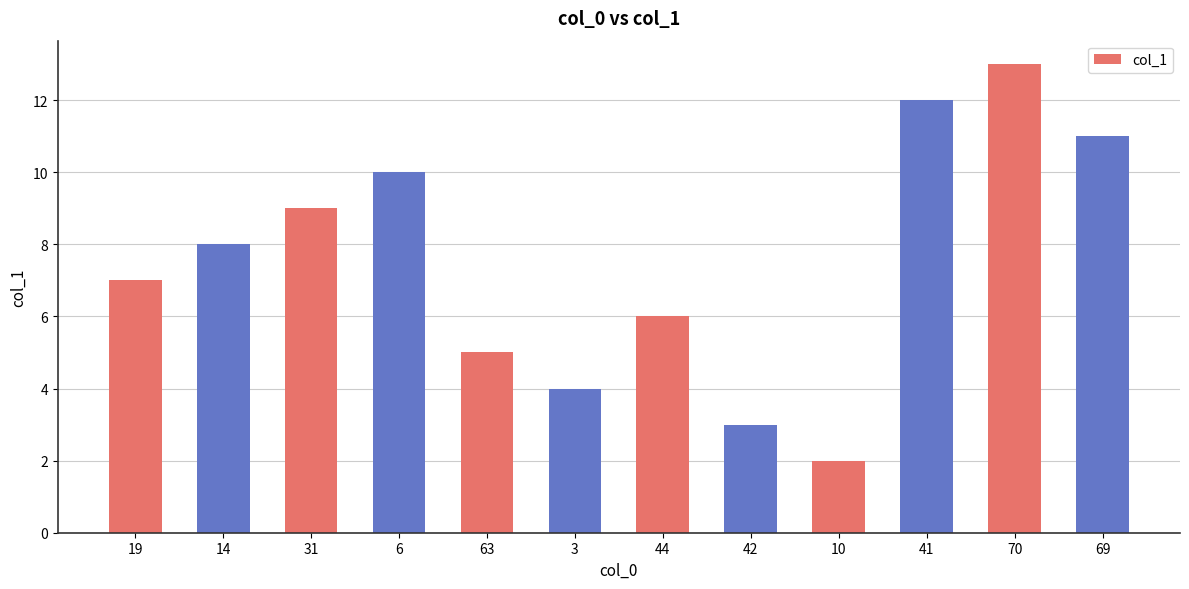

Rank the categories by value from lowest to highest.

10, 42, 3, 63, 44, 19, 14, 31, 6, 69, 41, 70